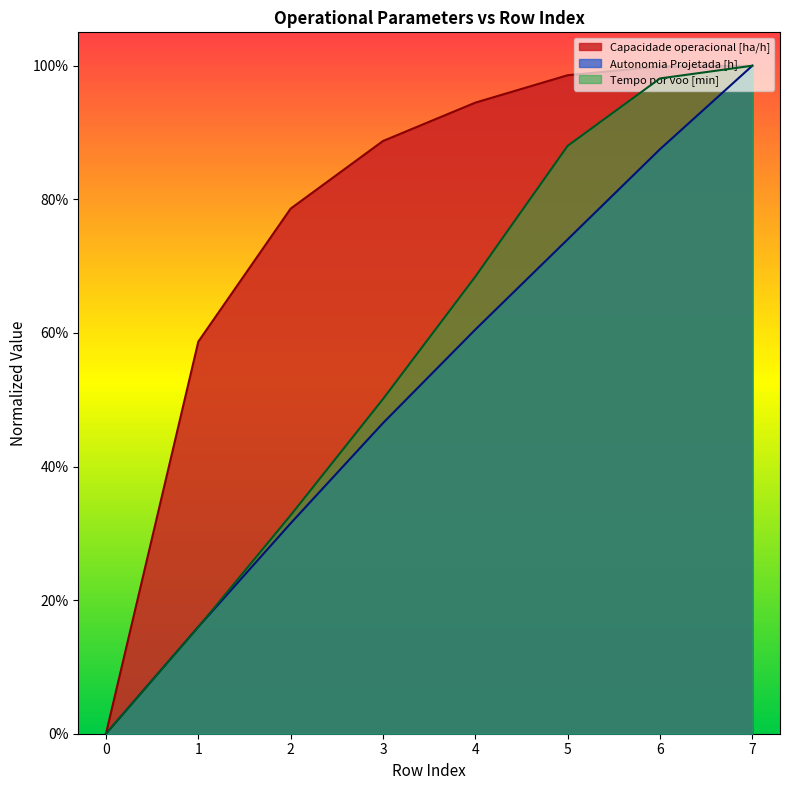

List the series in order of their overall mean, highest first.

Capacidade operacional [ha/h], Tempo por voo [min], Autonomia Projetada [h]